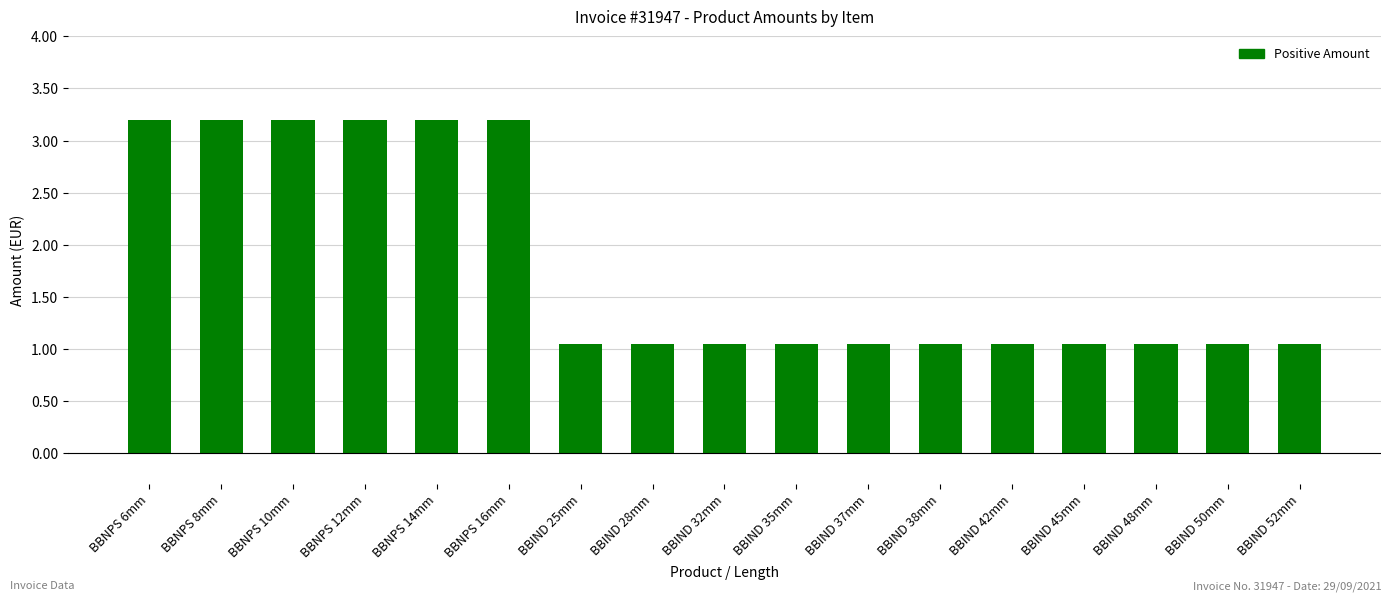

What is the greatest value displayed?

3.2